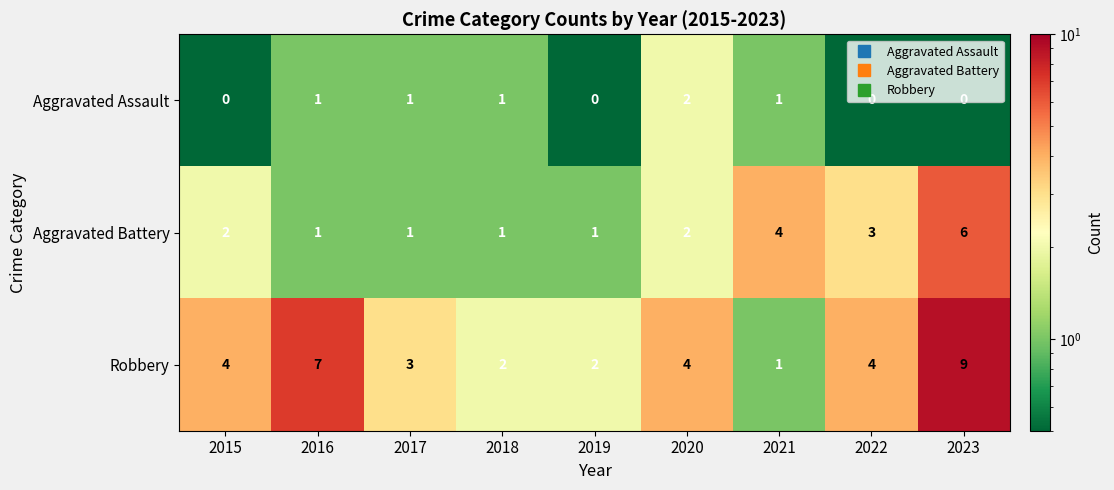

Rank the series by their maximum value, from highest to lowest.

Robbery, Aggravated Battery, Aggravated Assault